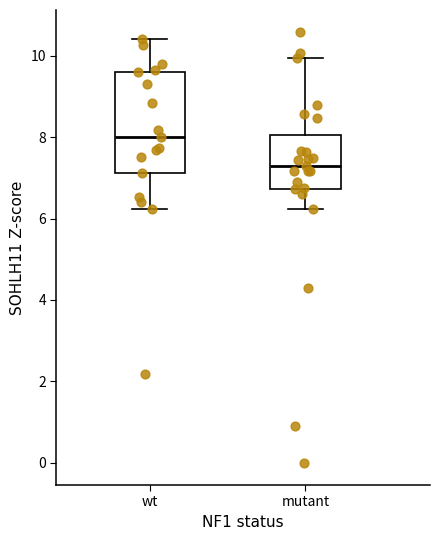

Which box has the highest median line?

wt